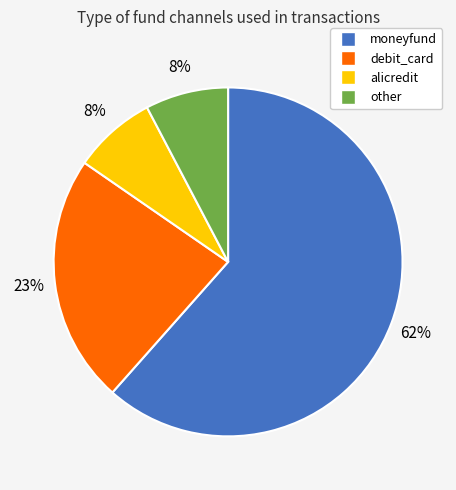

To the nearest percent, what is the difference between the debit_card and alicredit slice percentages?

15%